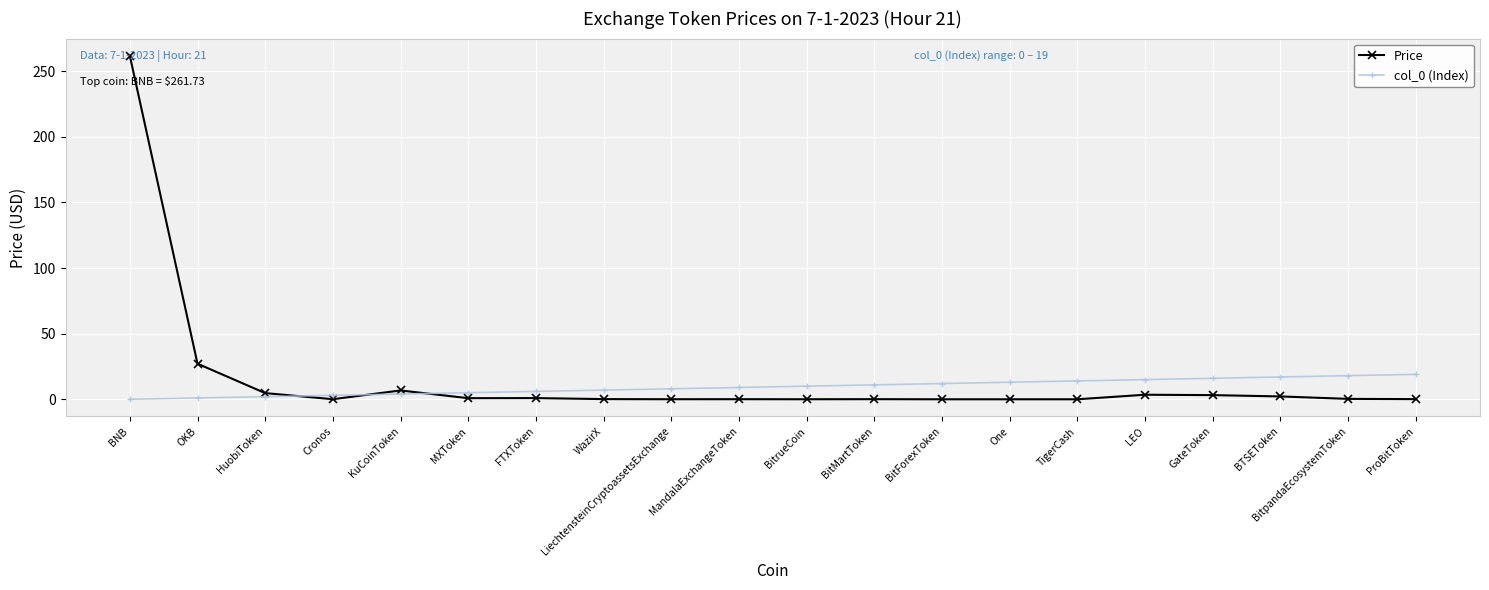

Which series has the largest range (max minus min)?

Price